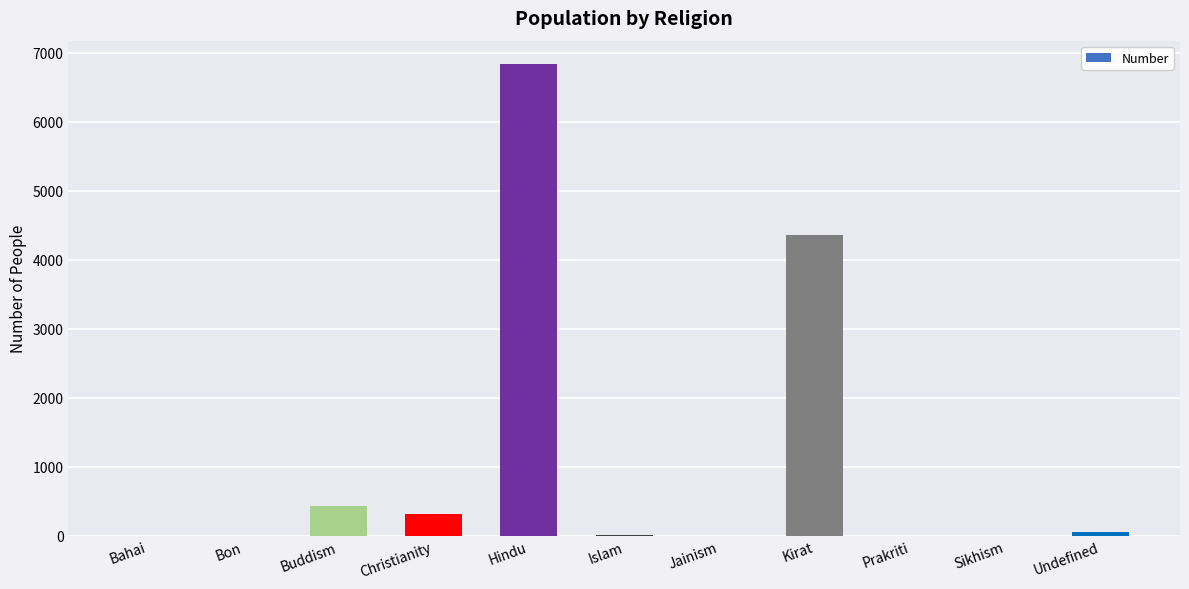

What is the sum of all values?

11992